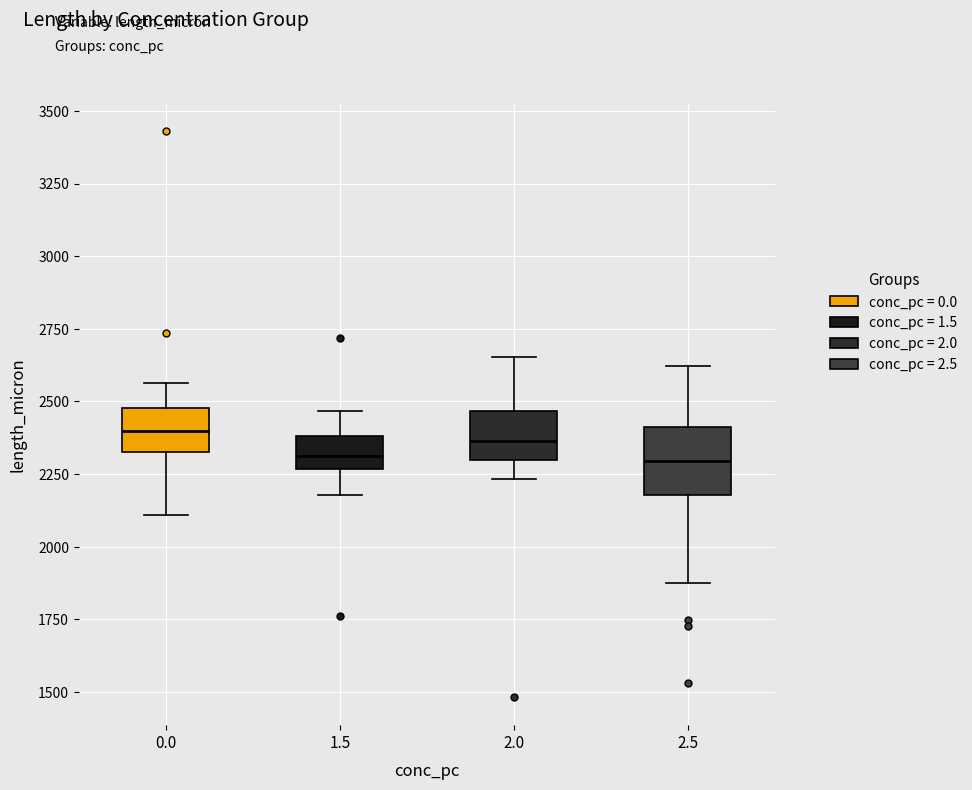

Where is the upper edge of the box at x = 0.0 on the y-axis? The values are not printed on the chart, so give them approximately, as read against the axis.

2500